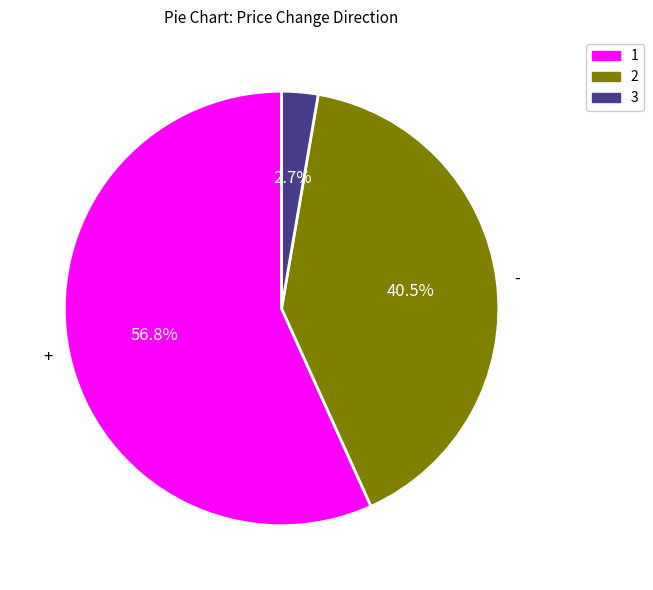

Is there any slice that represents more than half of the pie?

Yes